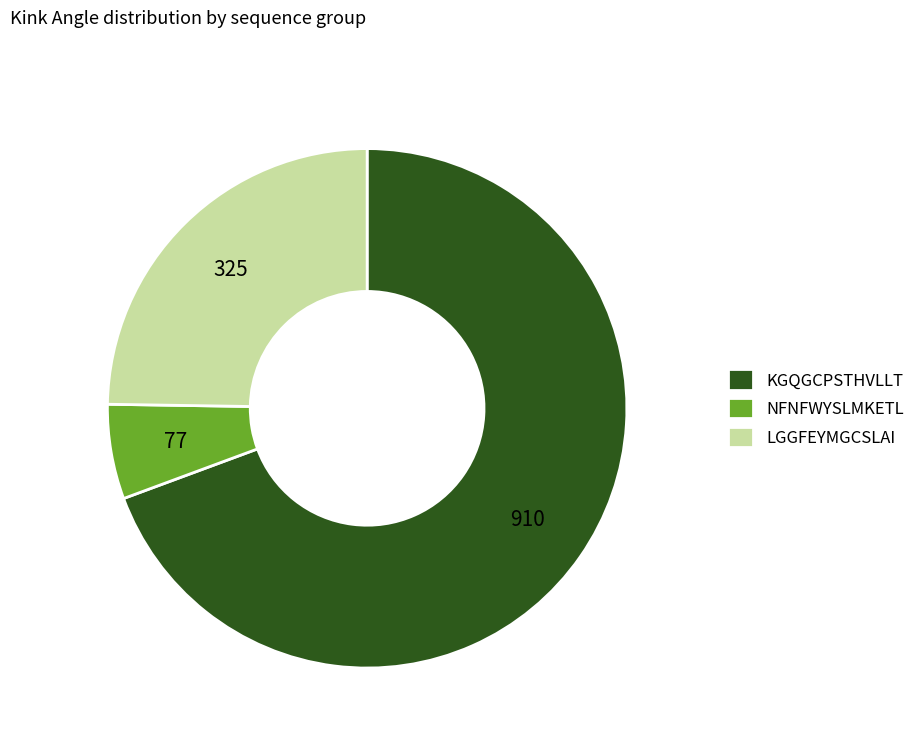

How many segments does this pie chart have?

3